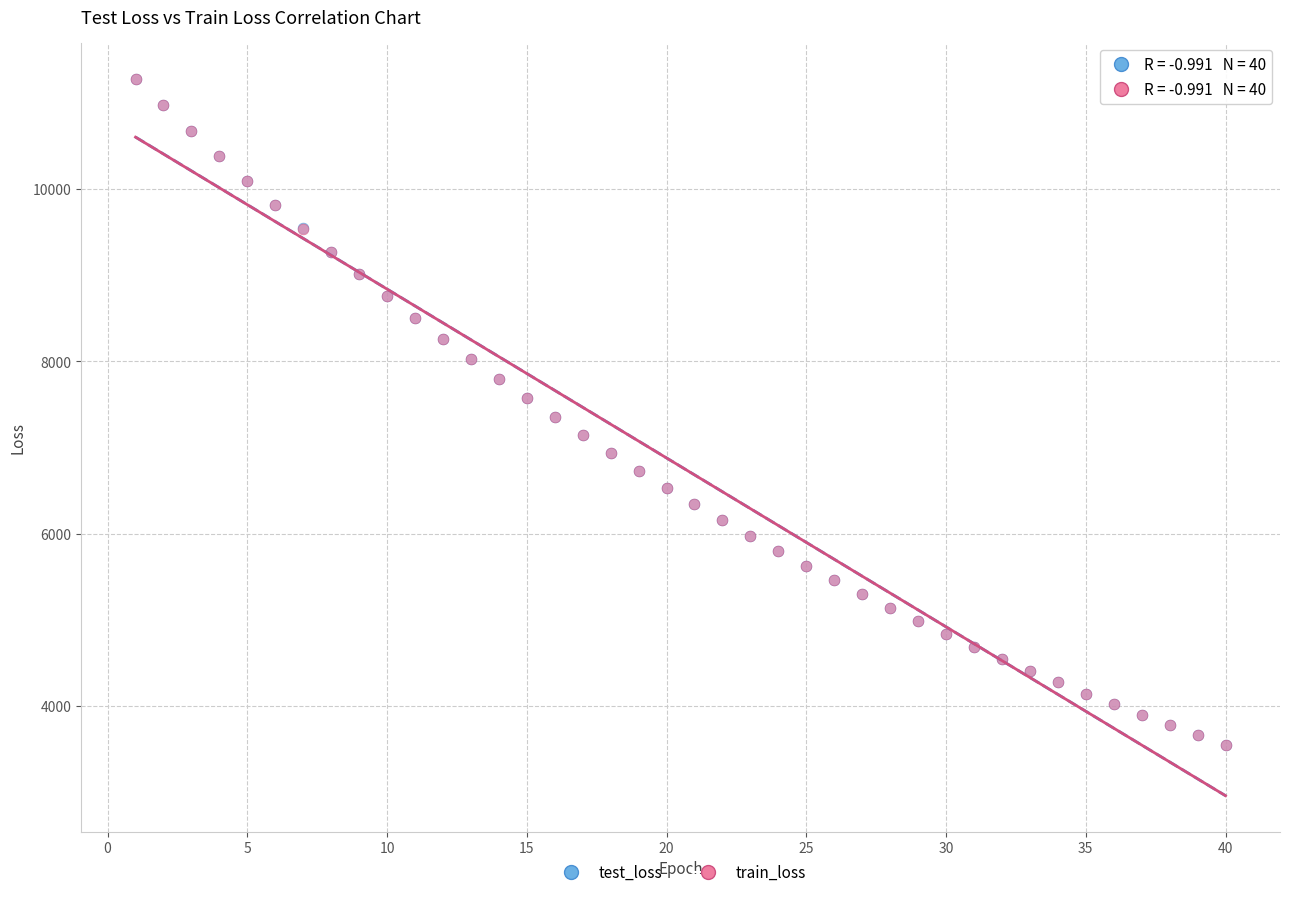

What are all the series names shown in the legend?

test_loss, train_loss